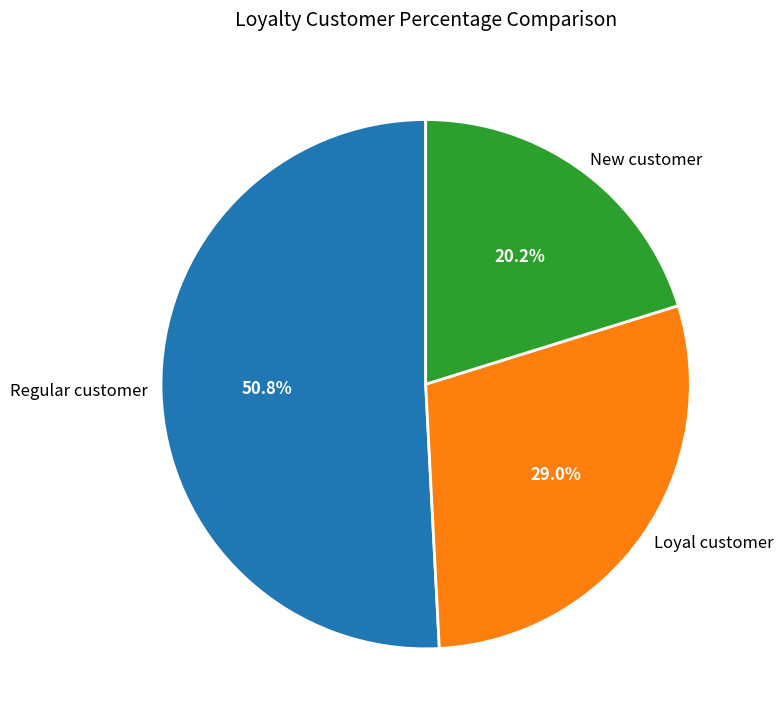

How many segments does this pie chart have?

3